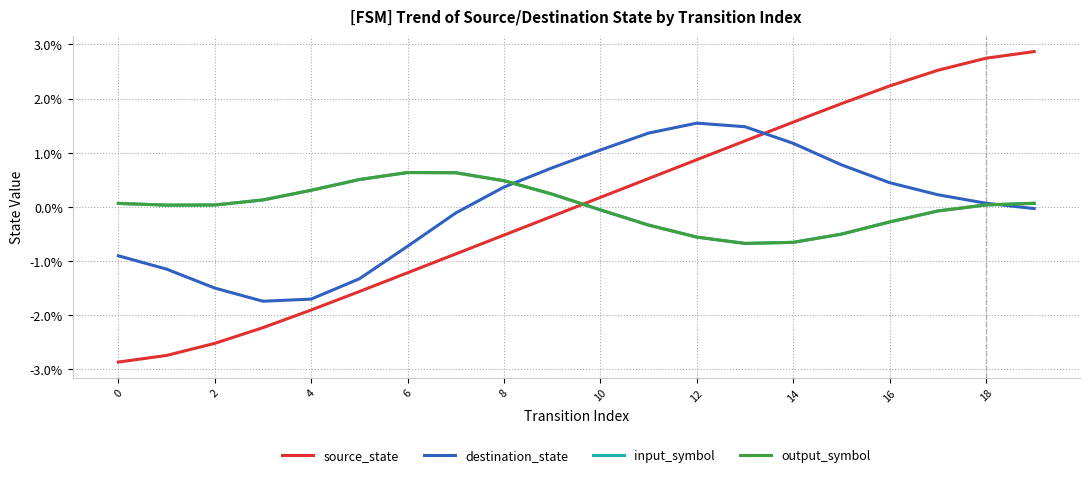

Does the chart display data point markers on the line(s)?

No